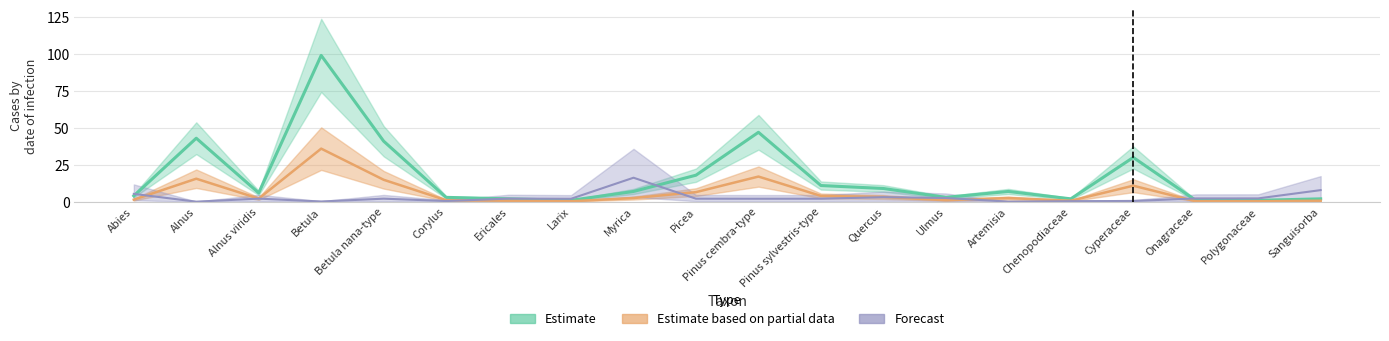

Between Betula nana-type and Artemisia, which series saw the biggest shift?

Estimate